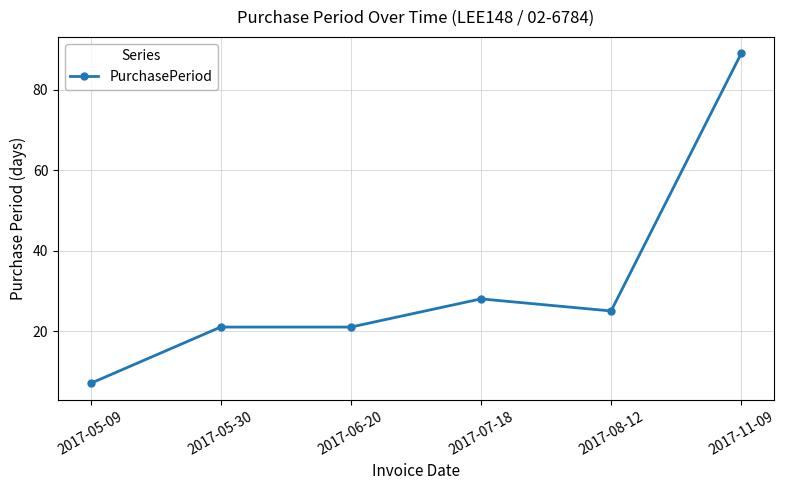

At which category does the chart reach its peak across all series?

2017-11-09